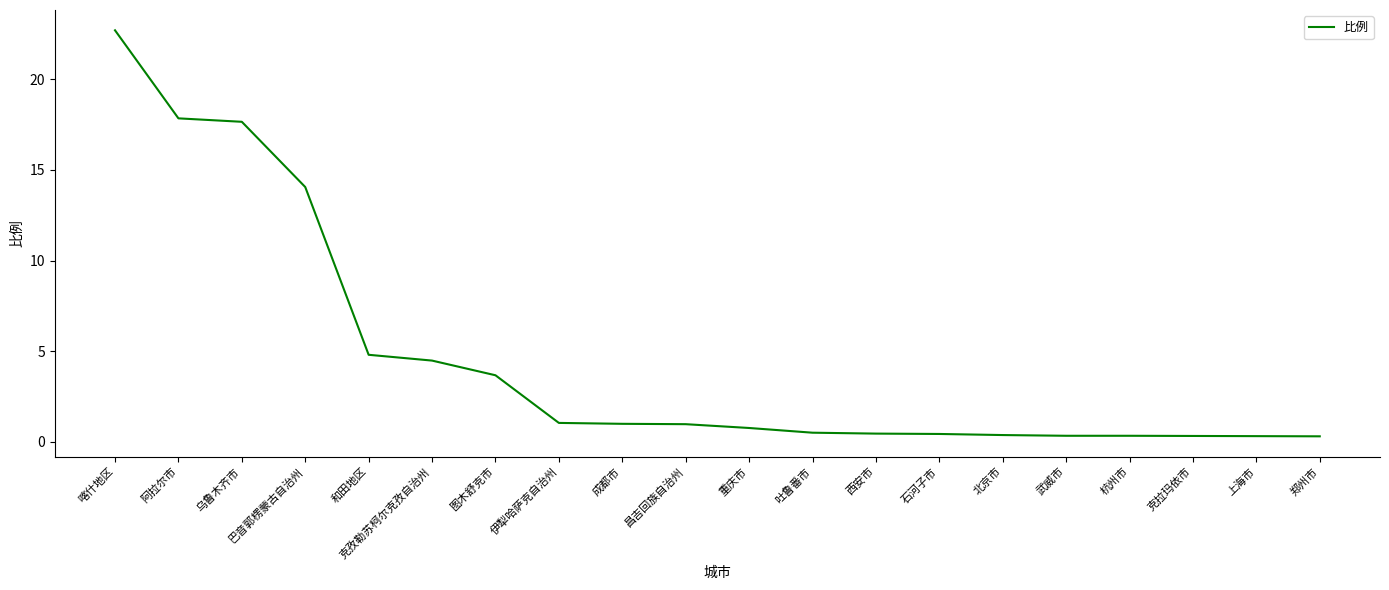

At which category does the chart reach its peak across all series?

喀什地区